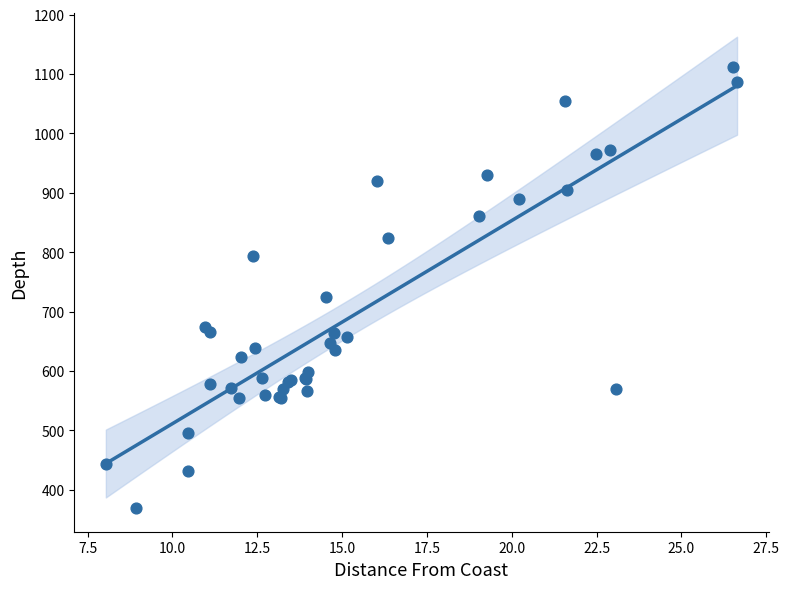

What Y value in the scatter plot is closest to 740?

725